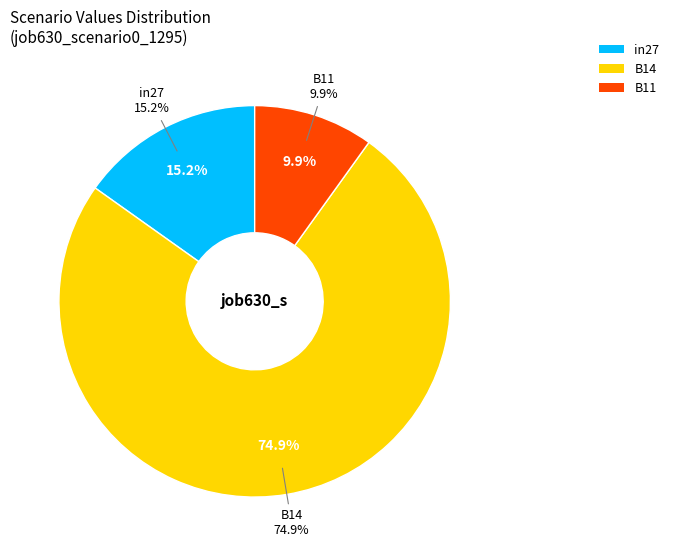

Count the number of slices in the pie.

3